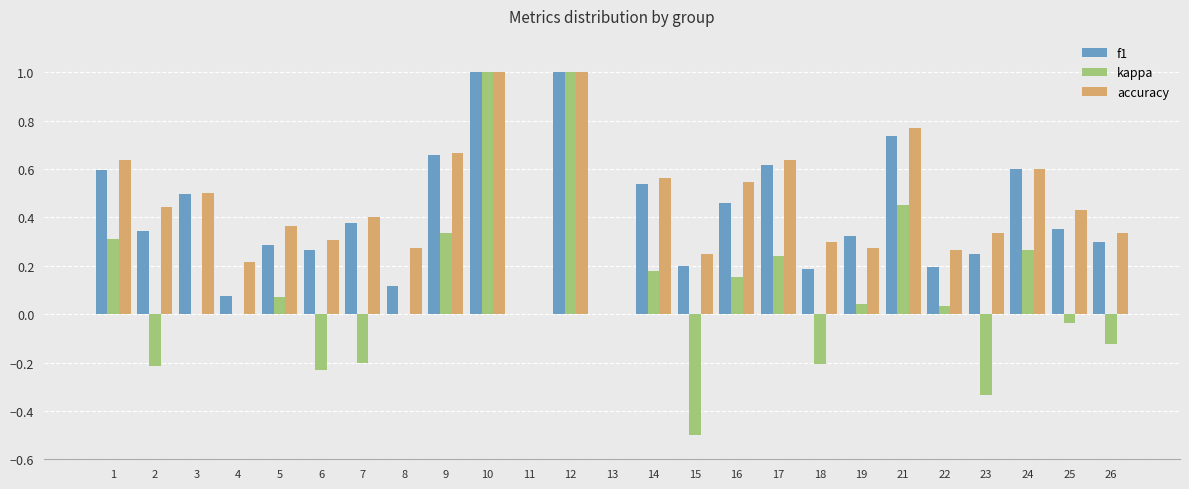

How many distinct data groups are displayed?

3